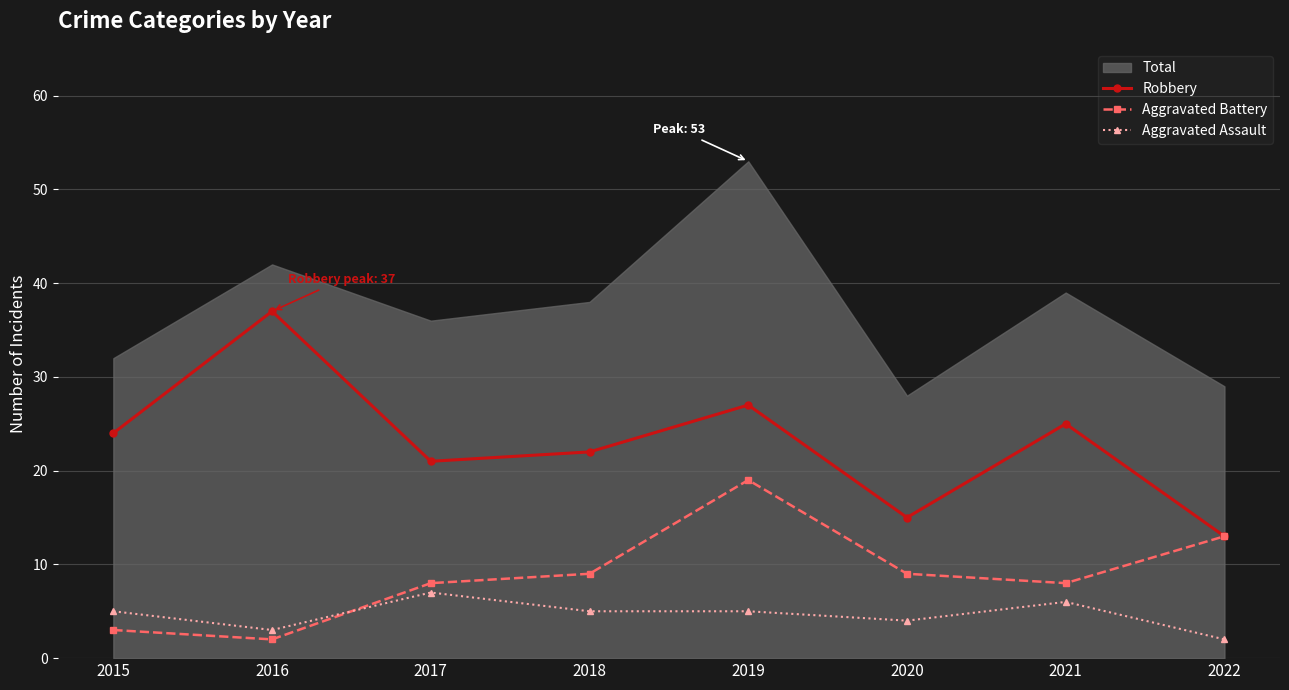

What is the difference between the maximum and minimum values in the Robbery series?

24